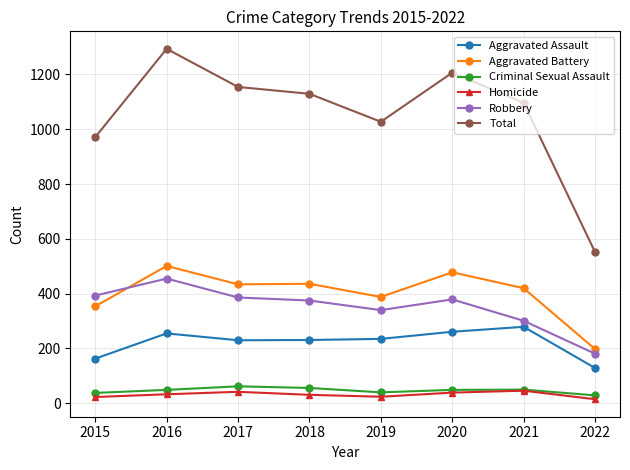

Is the value of Aggravated Battery at 2019 greater than the value of Total at 2022?

No